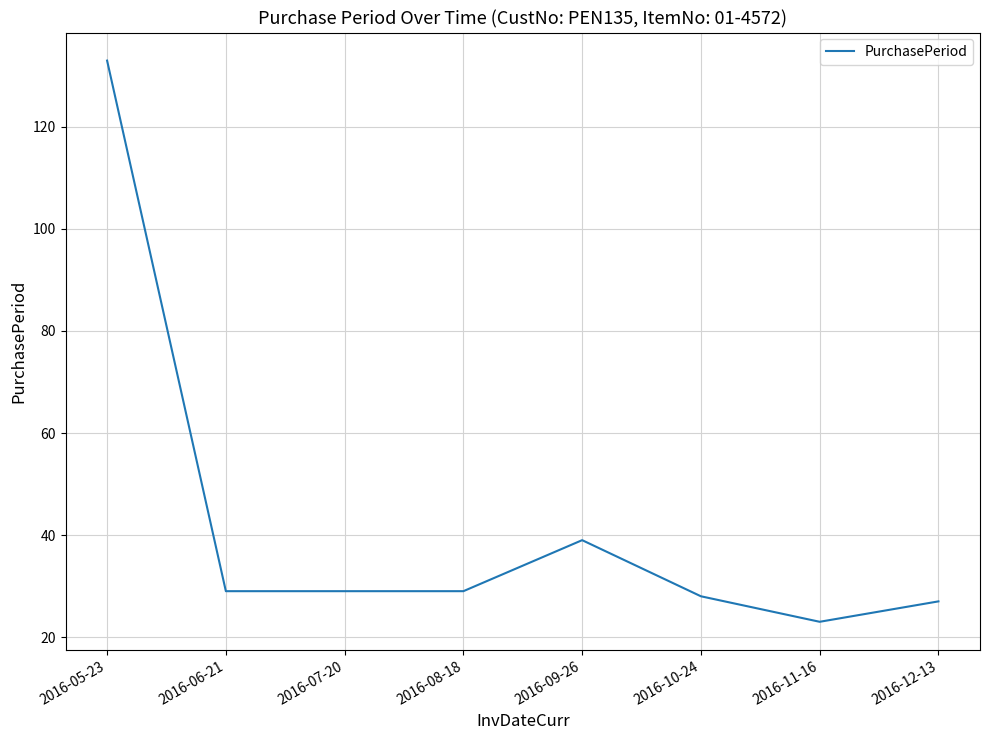

What is the ratio of the value at 2016-09-26 to the value at 2016-11-16?

1.7